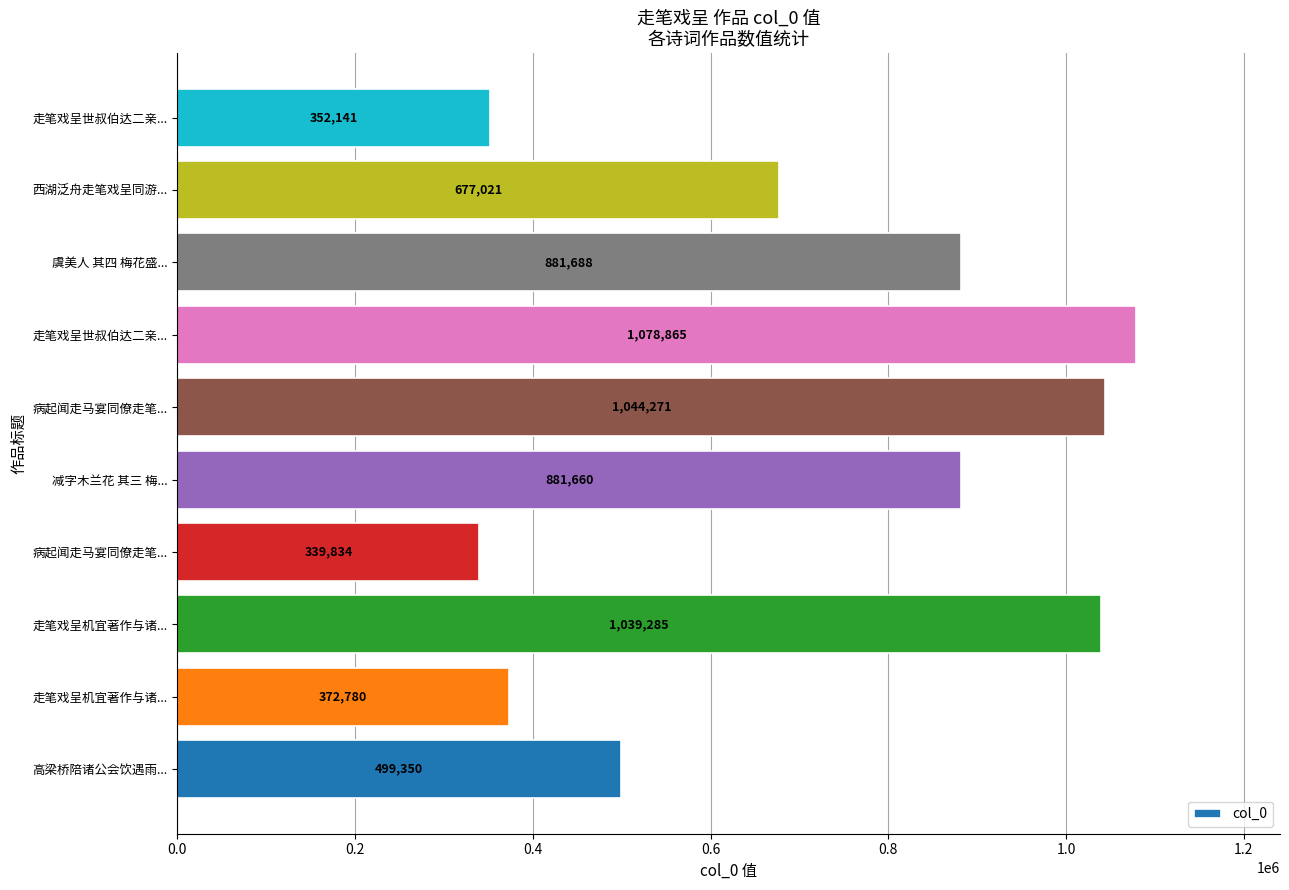

Count the number of data series in this chart.

1